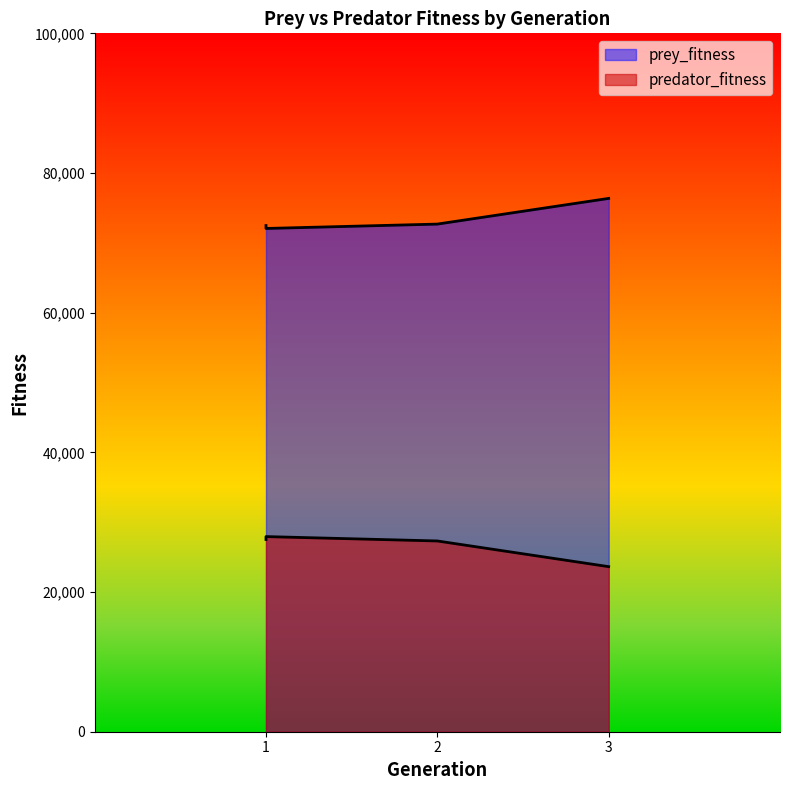

How many data points in predator_fitness are above 27525?

1